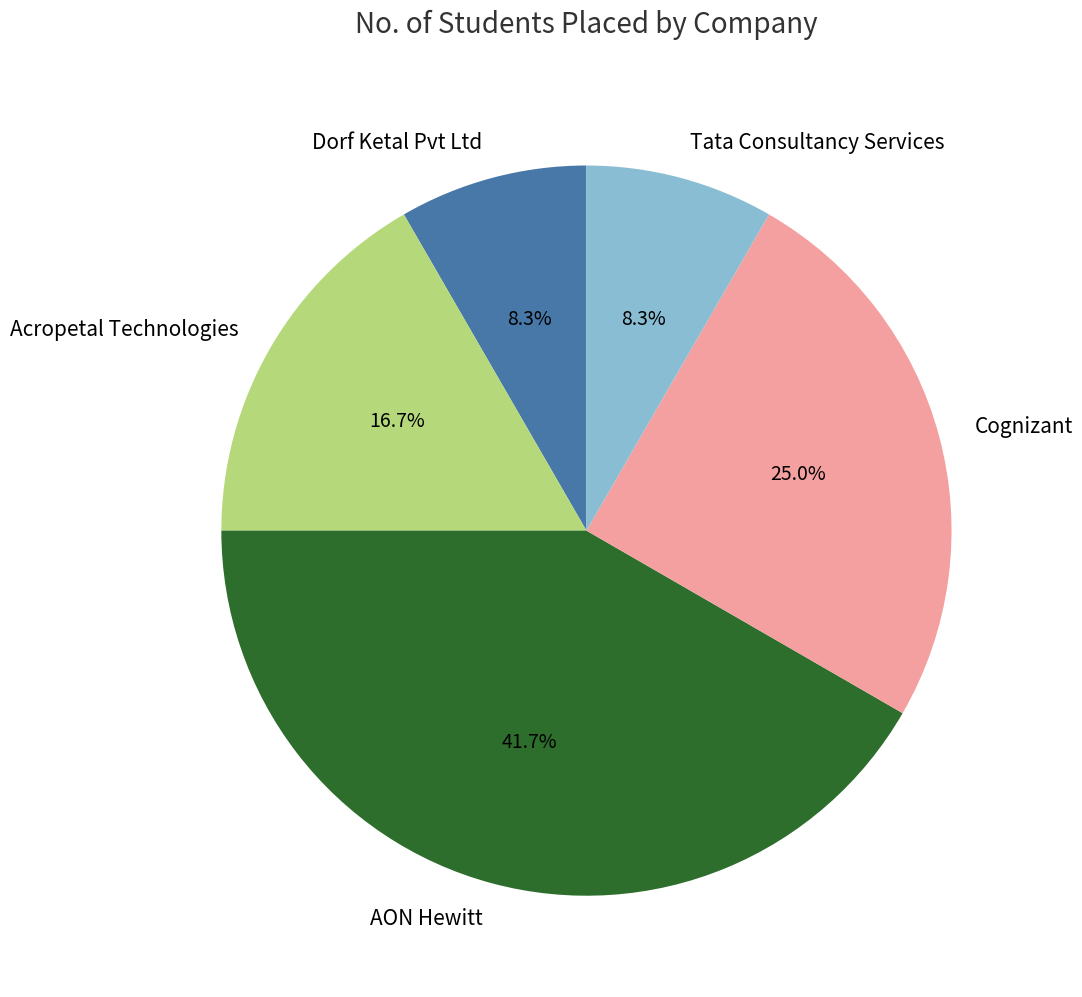

Is there a majority slice in this chart?

No